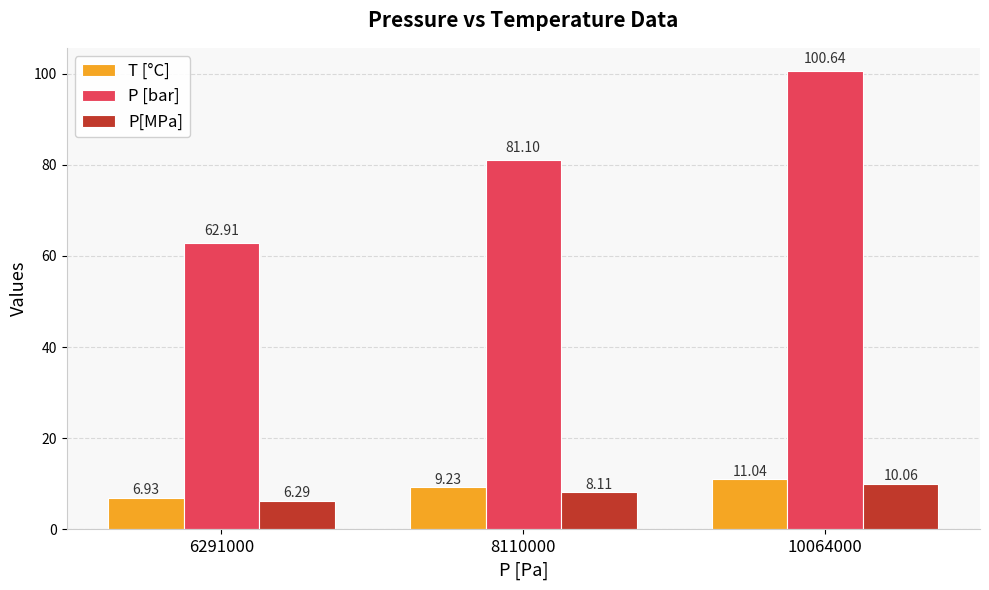

What is the total value across all series at 8110000?

98.4